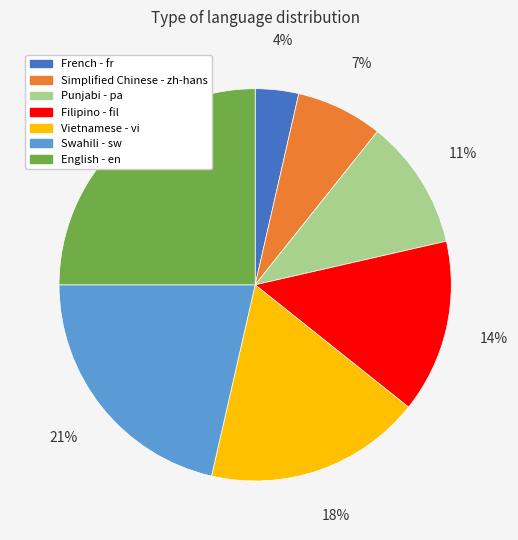

What percentage is the Filipino - fil slice, to the nearest percent?

14%